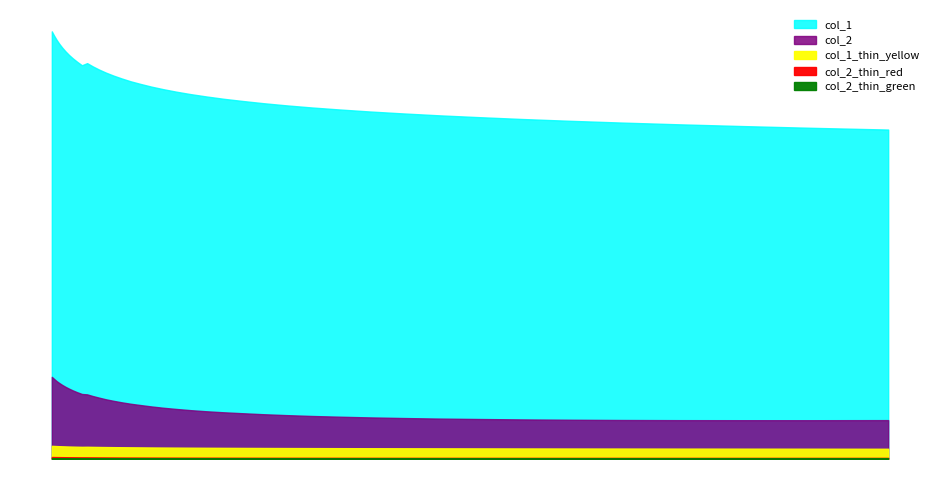

What is the label of the 16th point from the right?

185.128